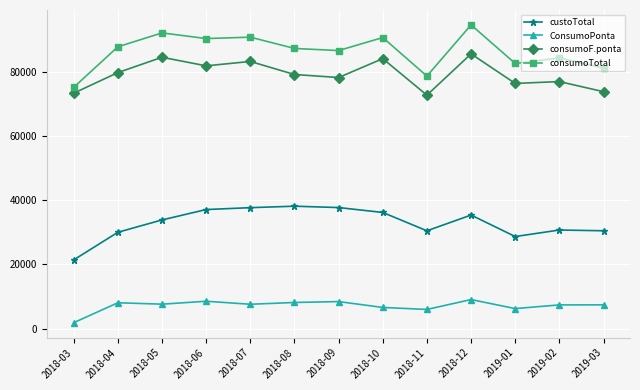

True or false: custoTotal and ConsumoPonta intersect in this chart.

False